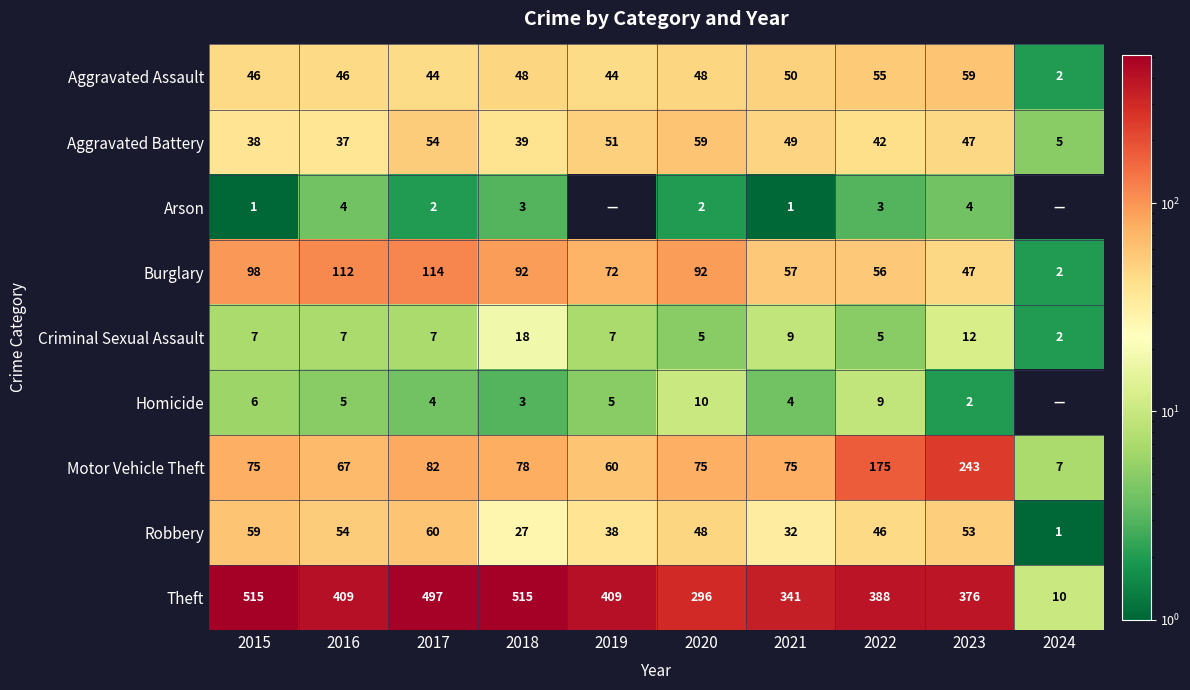

What is the total value across all series at 2022?

779